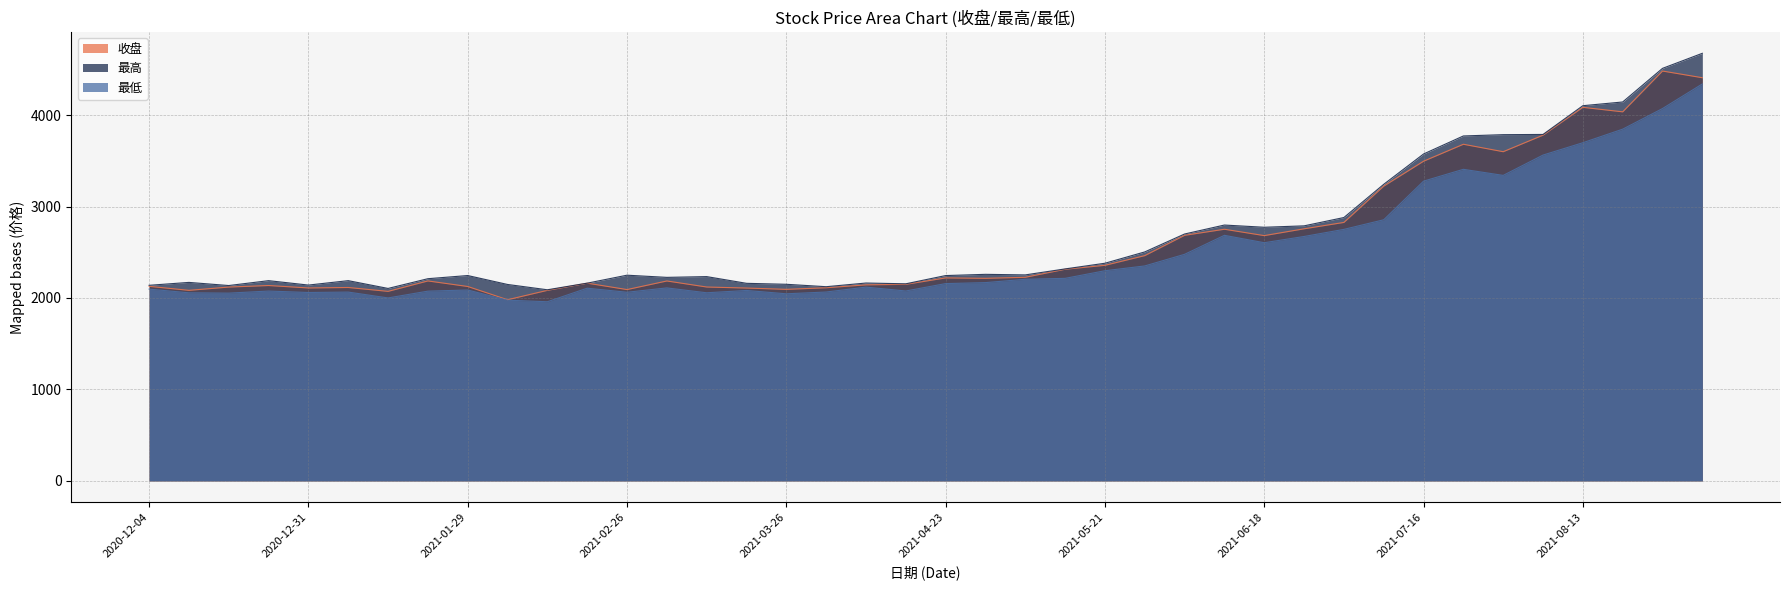

At how many categories does at least one series exceed 3634?

7